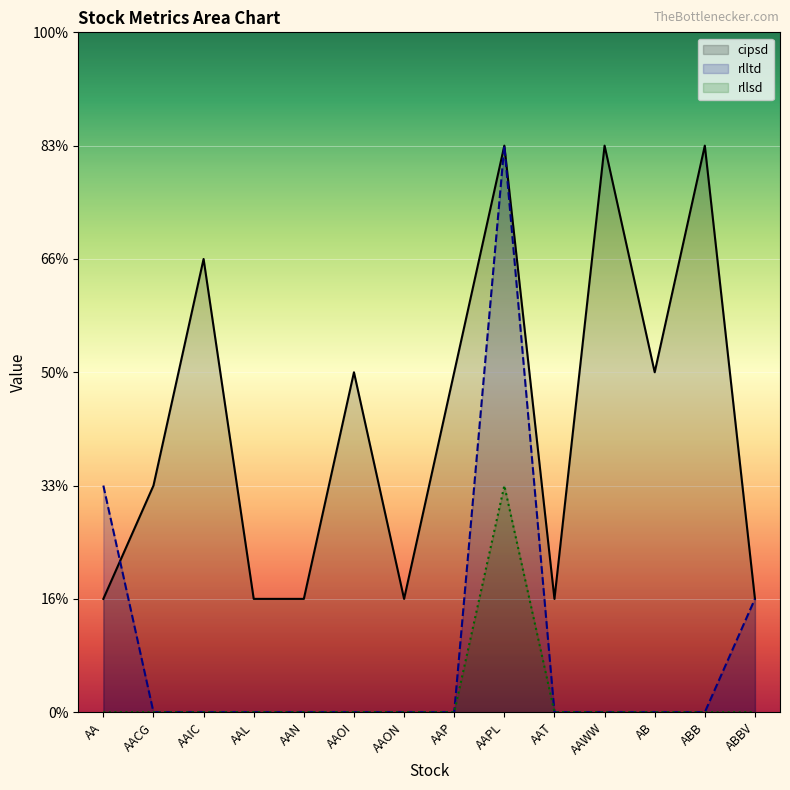

How many interior local peaks does the cipsd series have?

5